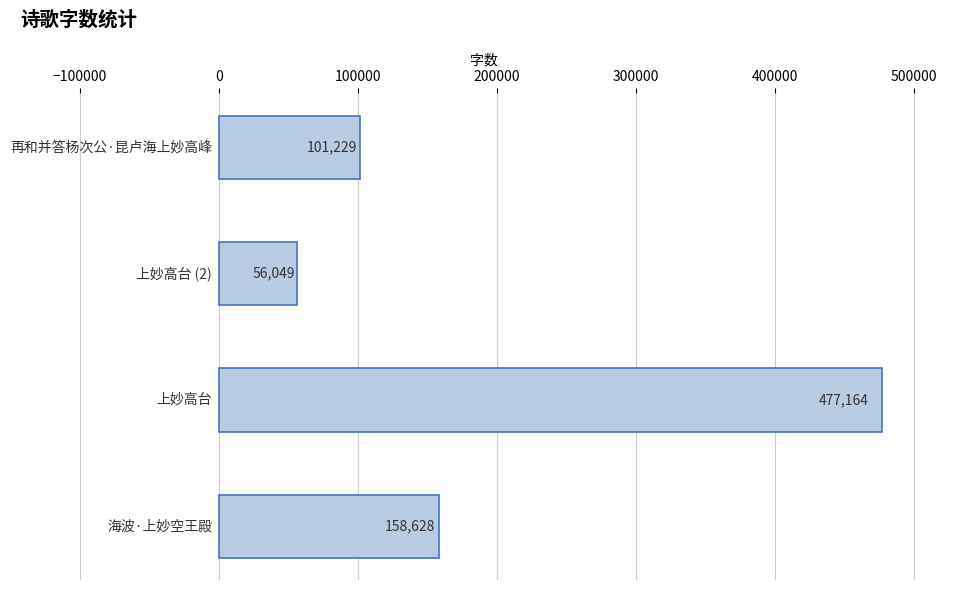

Reading top to bottom, list all the values displayed in this chart.

101229	56049	477164	158628